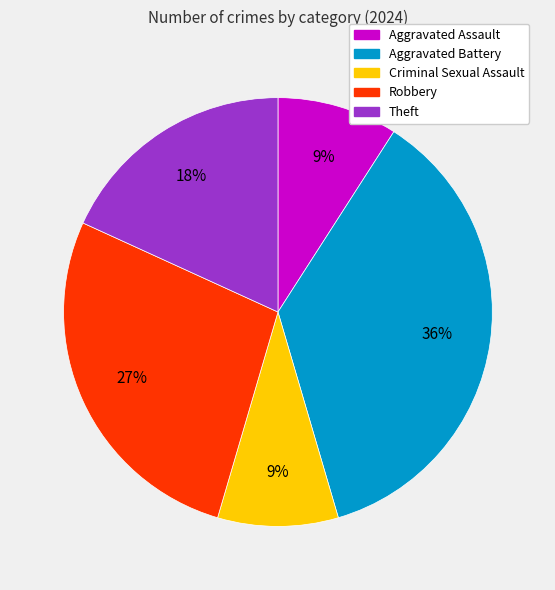

Which slice is the largest?

Aggravated Battery